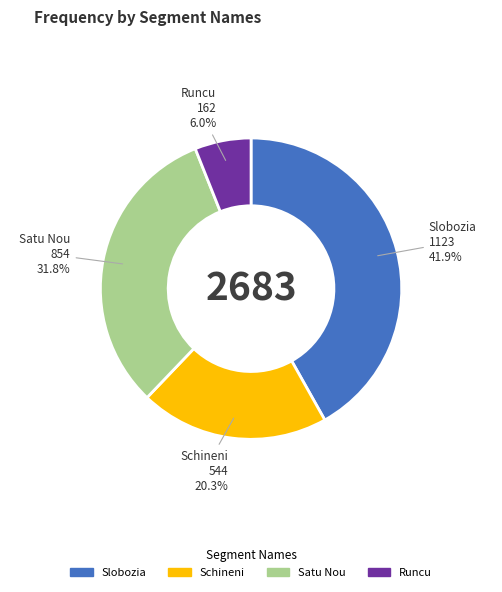

What percentage is the Runcu slice, to the nearest percent?

6%